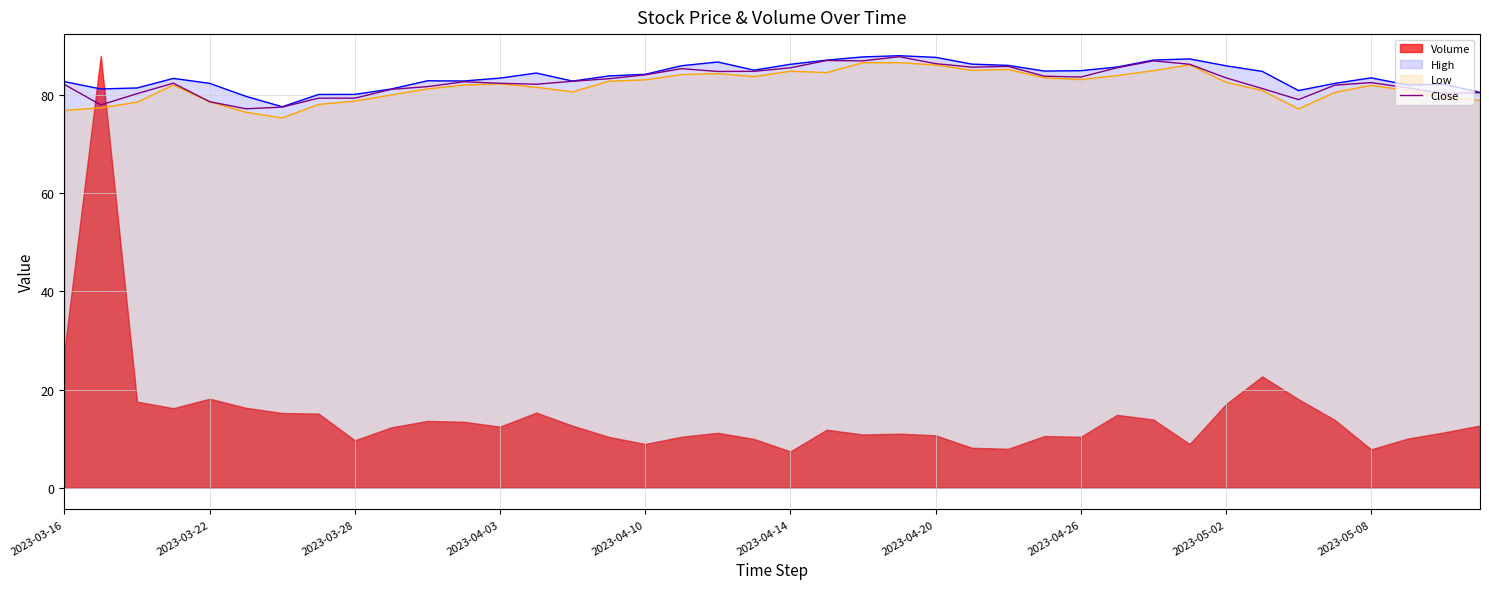

What is the highest value of the Close series?

87.8